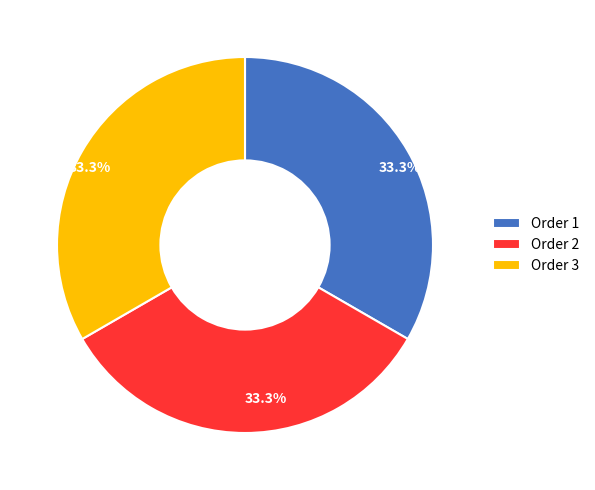

How much of the chart is everything except Order 1?

66.7%